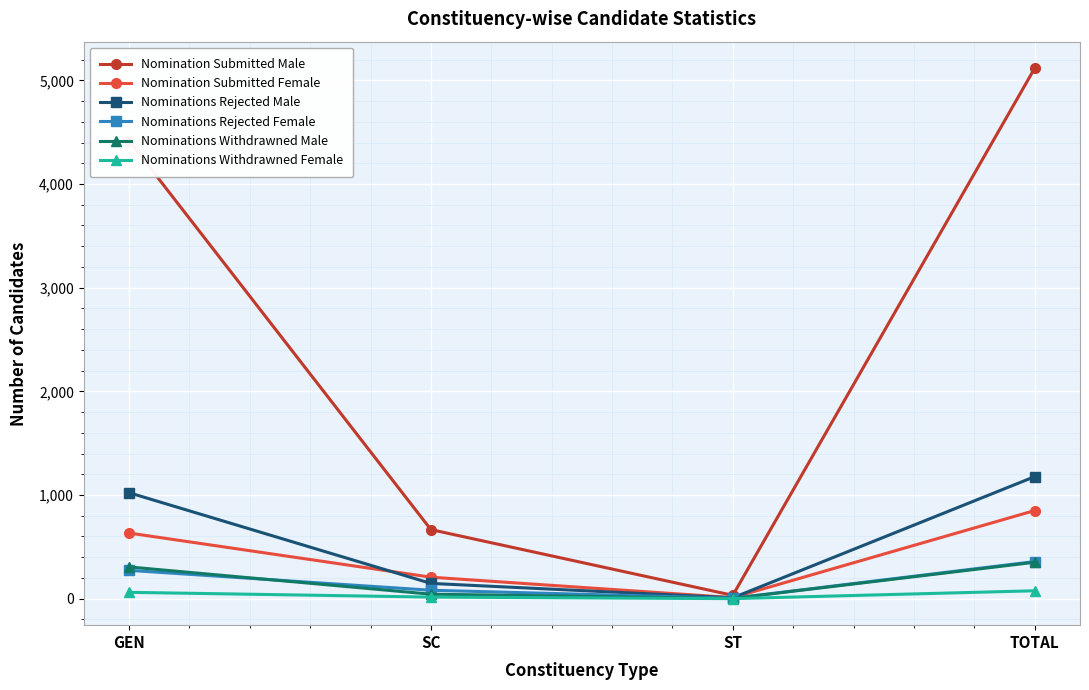

At how many categories does at least one series exceed 1080?

2